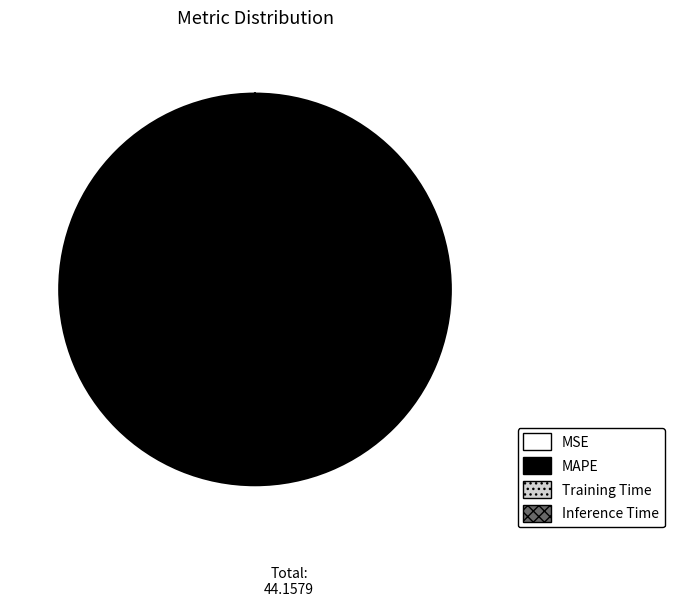

Which category has the biggest portion of the pie?

MAPE